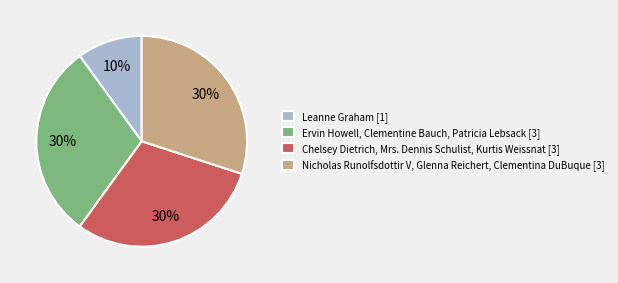

Do Chelsey Dietrich, Mrs. Dennis Schulist, Kurtis Weissnat [3] and Leanne Graham [1] together represent more than half of the pie?

No